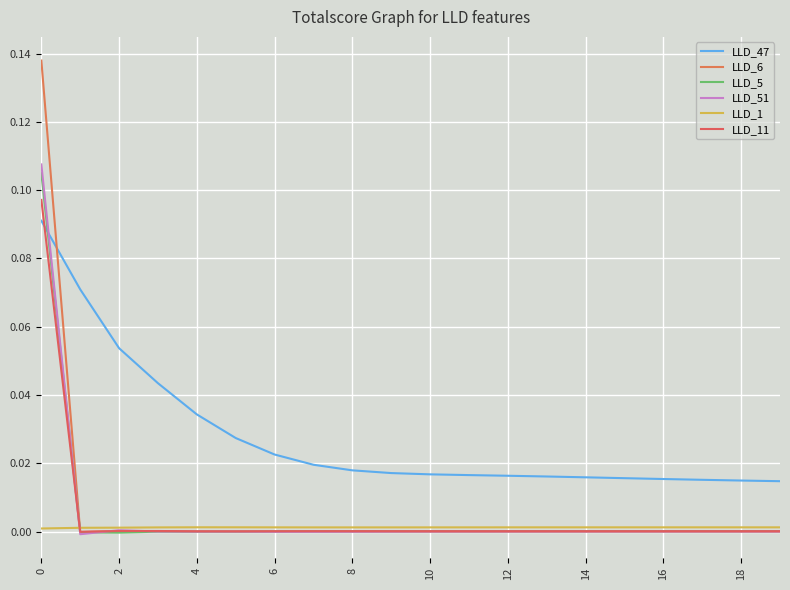

At how many categories does at least one series exceed 0?

20